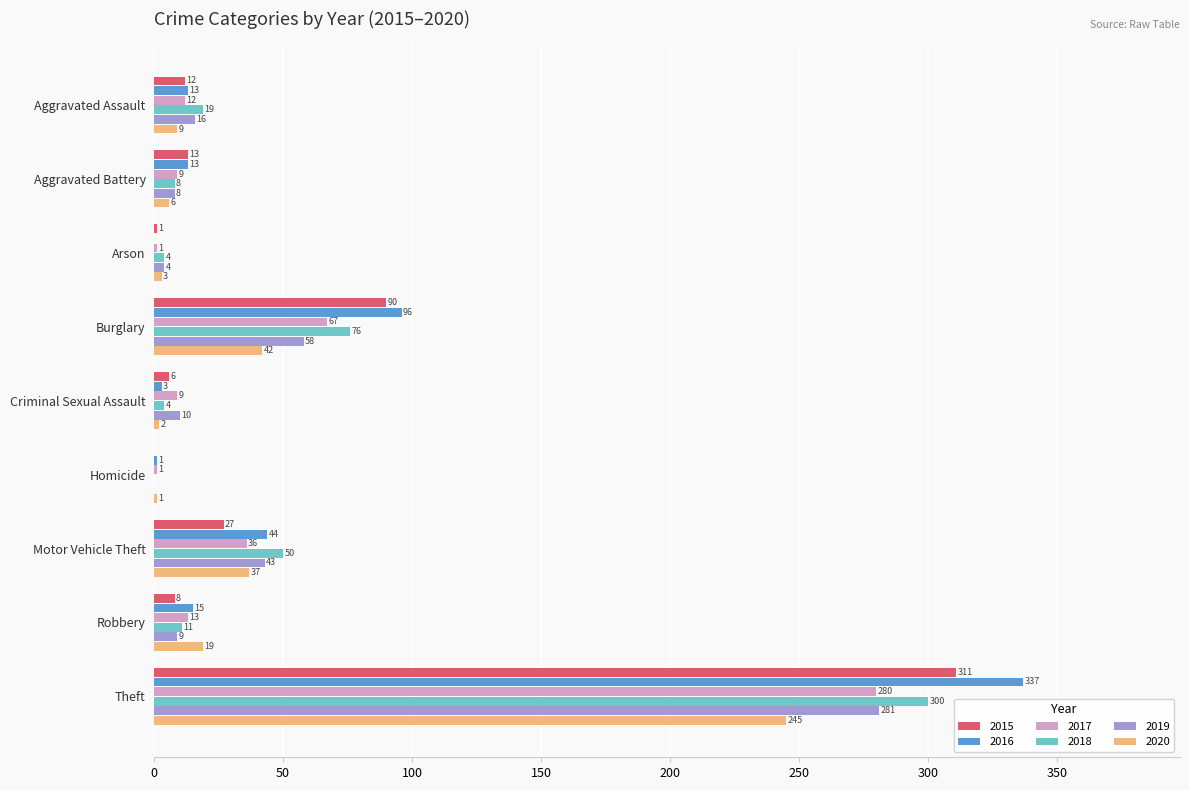

What are all the series names shown in the legend?

2015, 2016, 2017, 2018, 2019, 2020